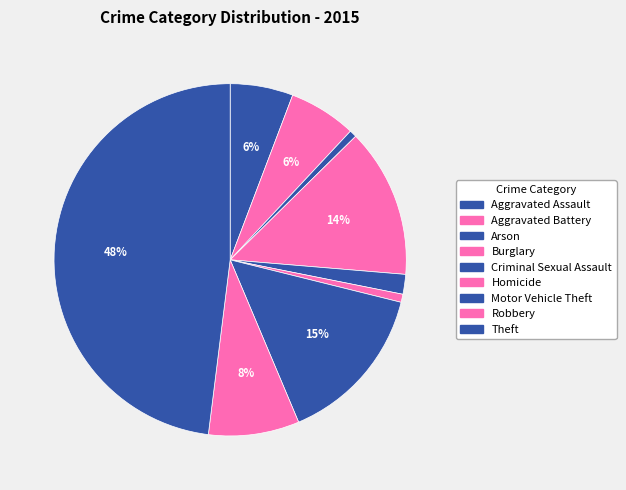

How many slices are in this pie chart?

9